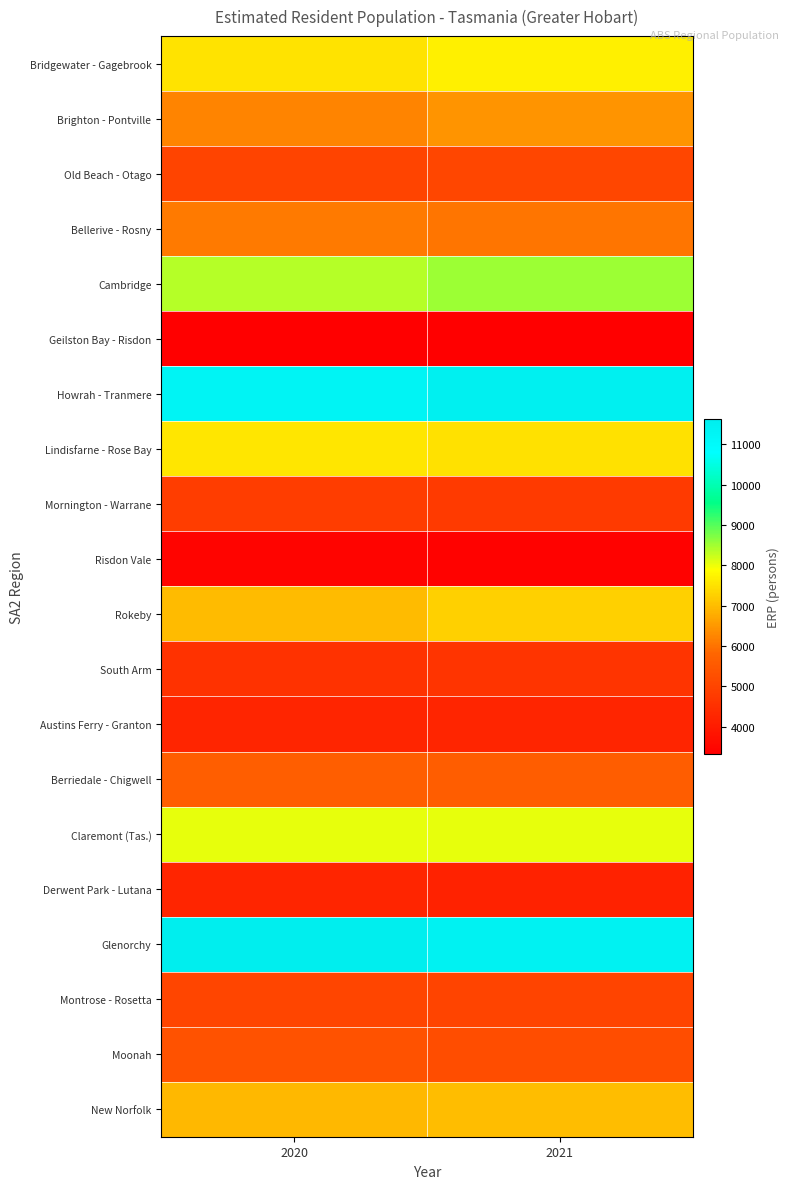

Reading left to right, list all the values displayed in this chart.

Bridgewater - Gagebrook: 2020=7537	2021=7701
Brighton - Pontville: 2020=6209	2021=6462
Old Beach - Otago: 2020=4972	2021=5053
Bellerive - Rosny: 2020=6088	2021=6041
Cambridge: 2020=8363	2021=8535
Geilston Bay - Risdon: 2020=3312	2021=3326
Howrah - Tranmere: 2020=11291	2021=11489
Lindisfarne - Rose Bay: 2020=7545	2021=7500
Mornington - Warrane: 2020=4809	2021=4744
Risdon Vale: 2020=3430	2021=3401
Rokeby: 2020=6965	2021=7275
South Arm: 2020=4568	2021=4585
Austins Ferry - Granton: 2020=4236	2021=4225
Berriedale - Chigwell: 2020=5650	2021=5598
Claremont (Tas.): 2020=8042	2021=8033
Derwent Park - Lutana: 2020=4237	2021=4179
Glenorchy: 2020=11641	2021=11427
Montrose - Rosetta: 2020=5036	2021=4974
Moonah: 2020=5361	2021=5222
New Norfolk: 2020=6947	2021=7008